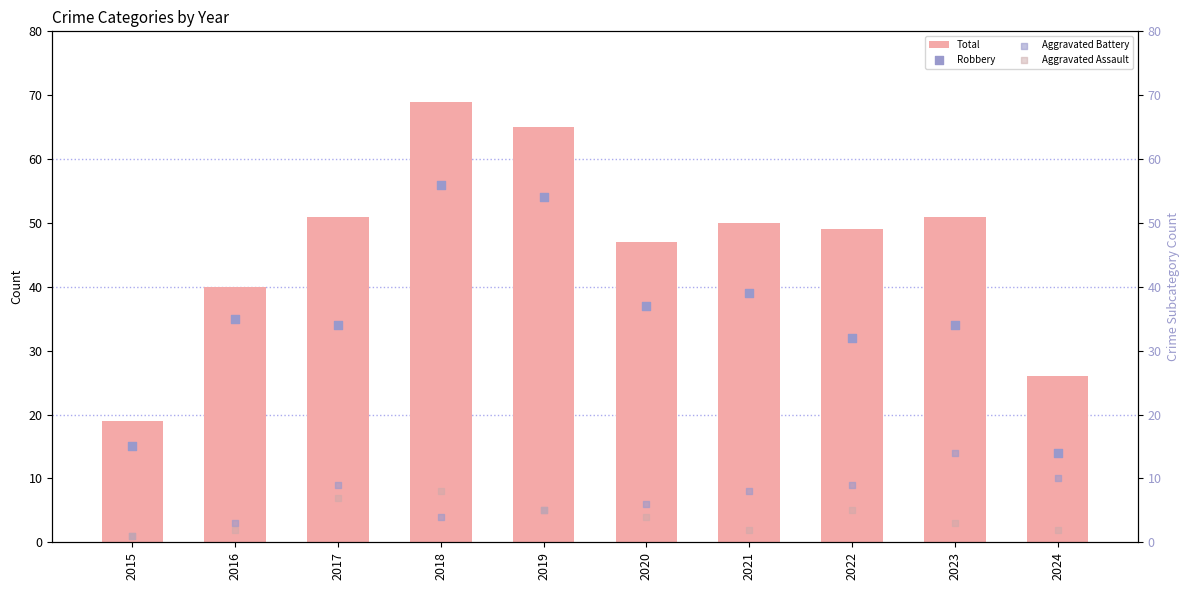

At which category is the sum across all series the highest?

2018